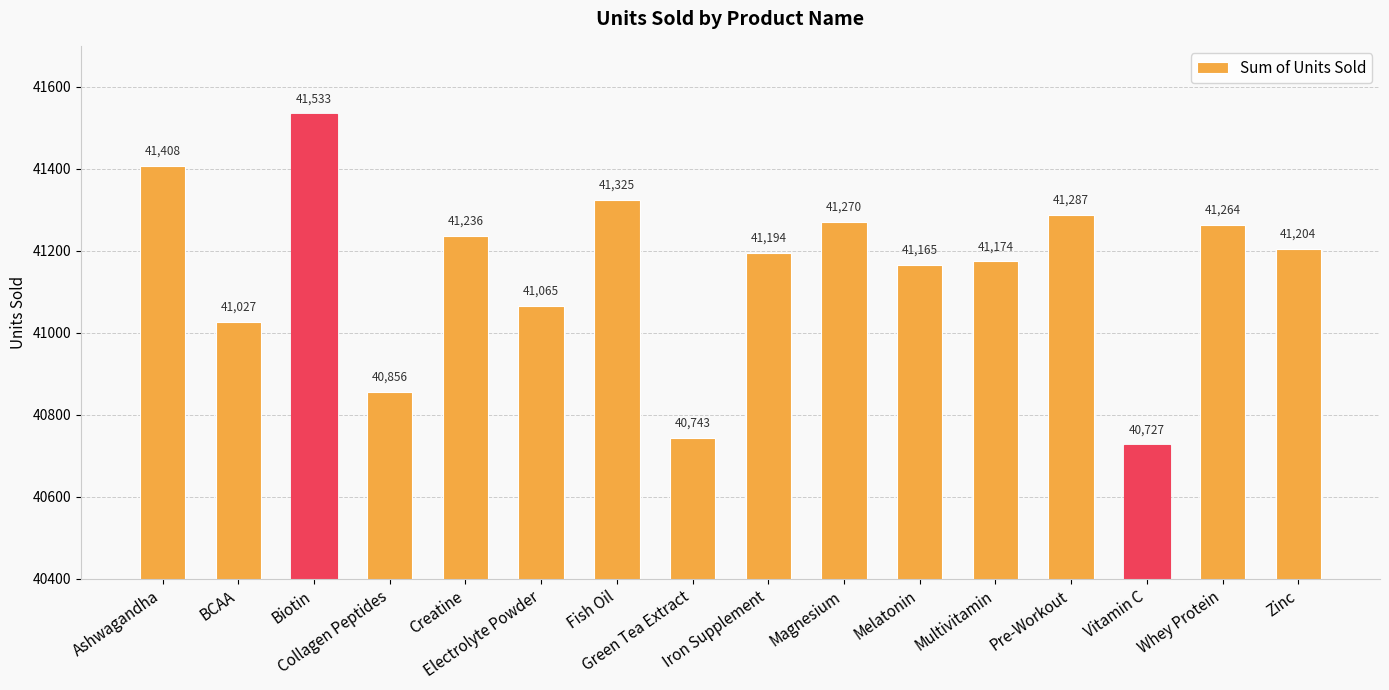

Which label corresponds to the largest value in the chart?

Biotin